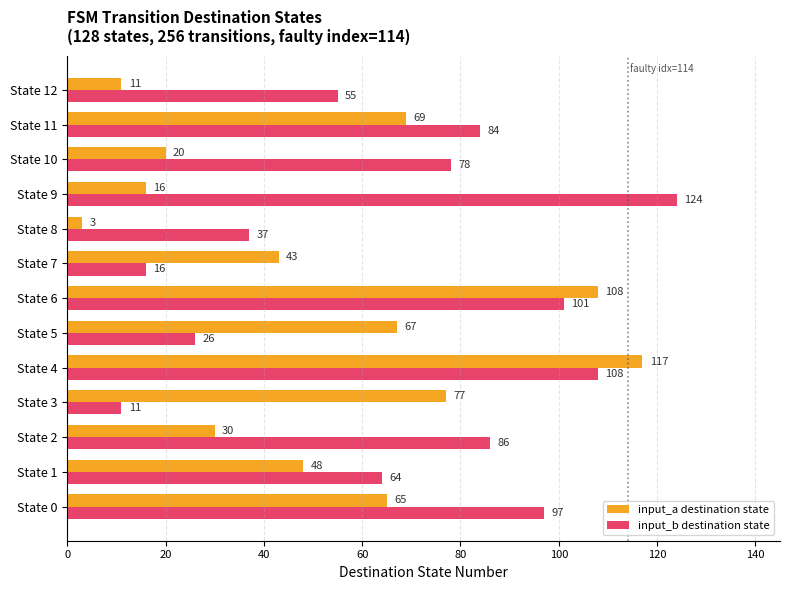

Which series has the largest total across all categories?

input_b destination state